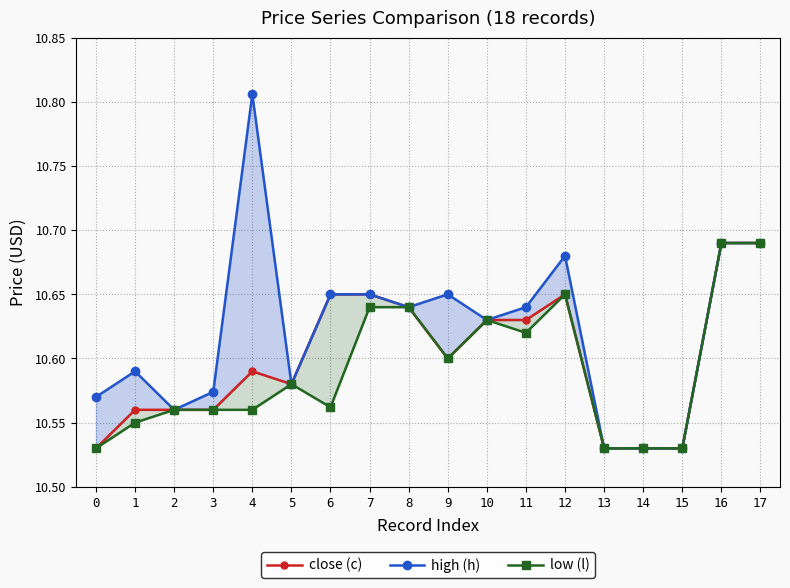

True or false: high (h) and low (l) intersect in this chart.

False